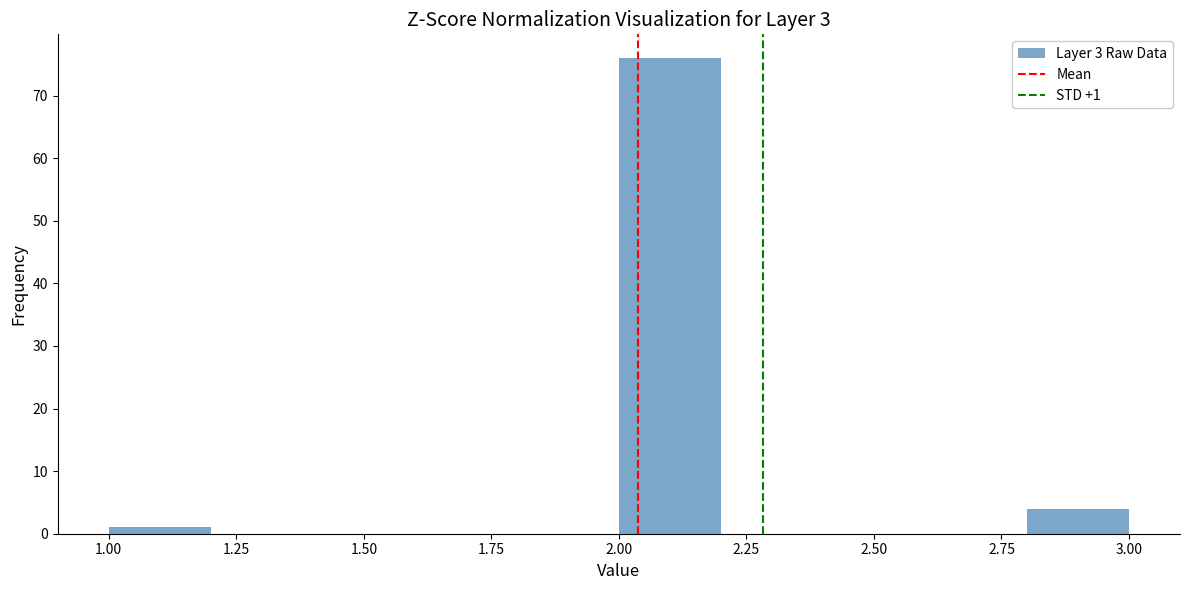

Over which range of the x-axis is the bar tallest?

2.0 to 2.2